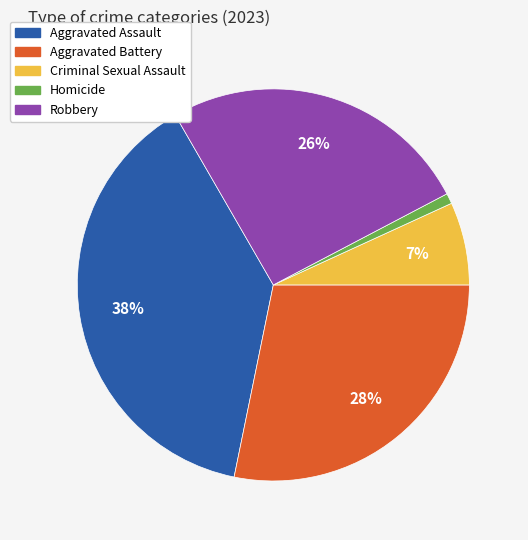

To the nearest percent, what portion does Aggravated Assault represent?

38%